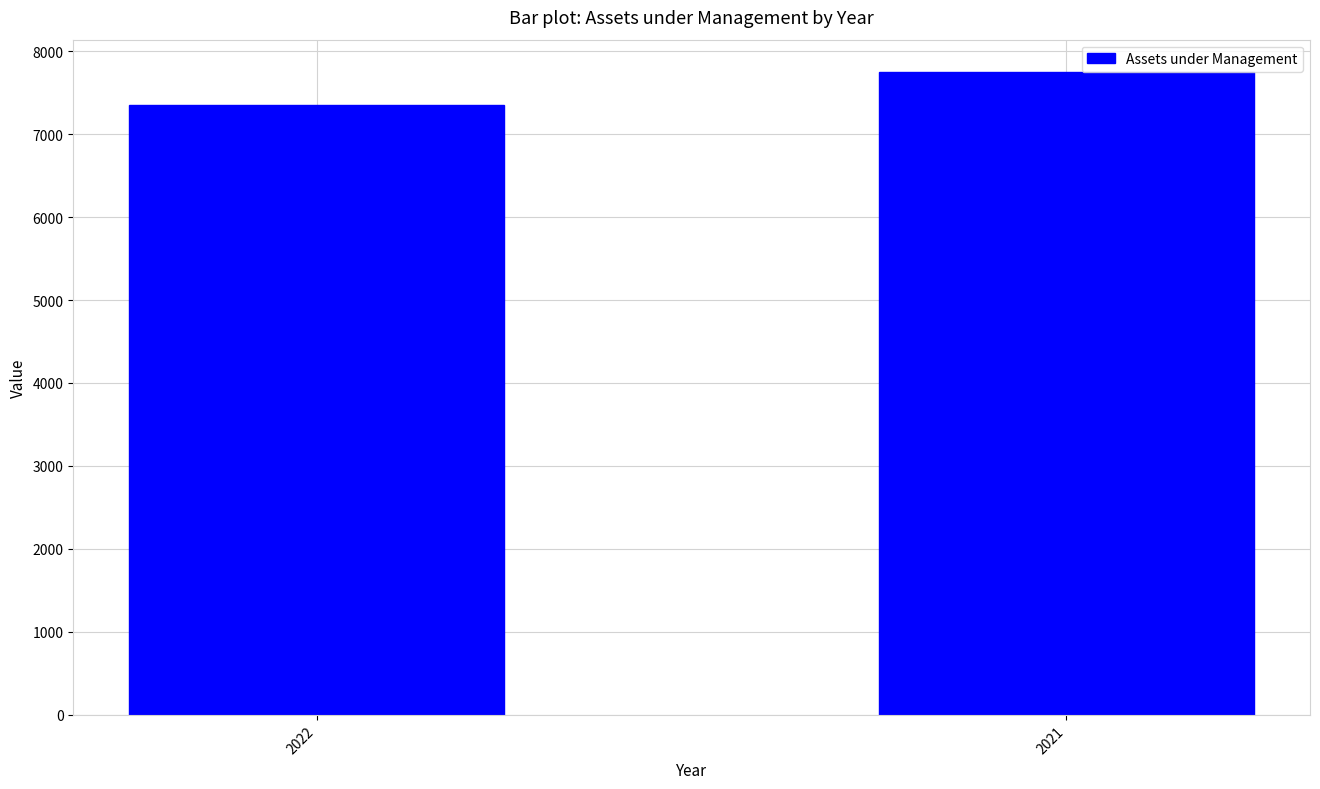

List the labels in order of value, largest first.

2021, 2022